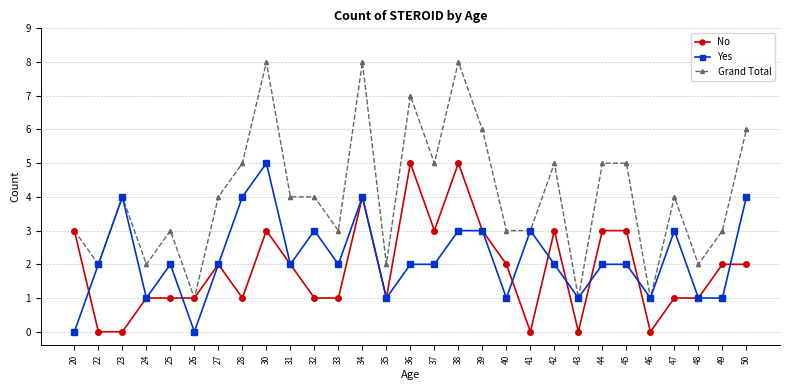

What is the total value across all series at 36?

14